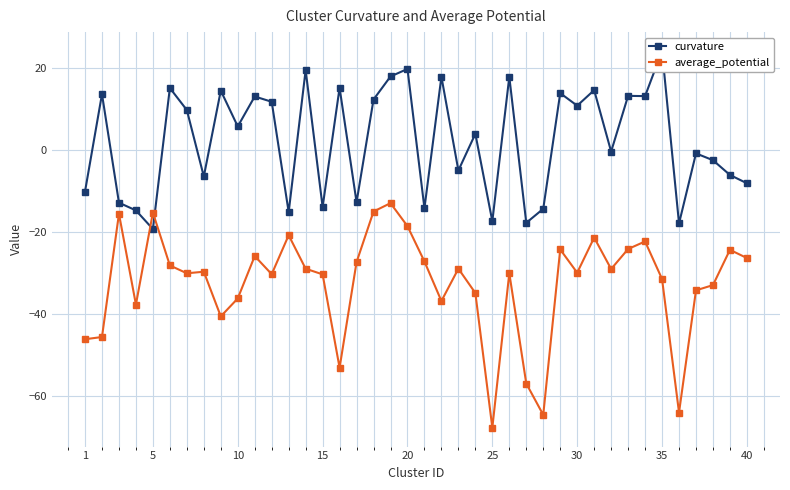

How many lines are shown in the chart?

2